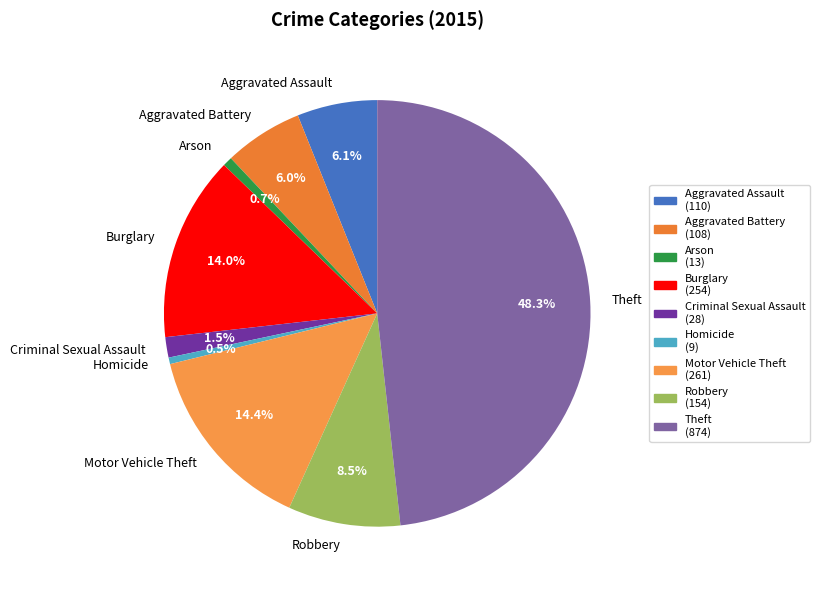

Is there a majority slice in this chart?

No